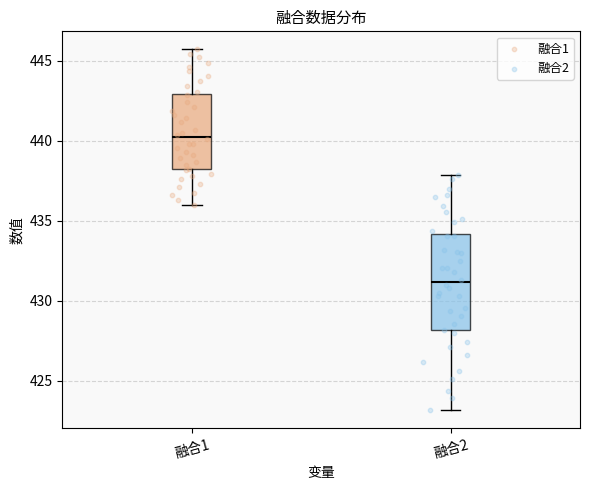

Reading left to right, read every box against the y-axis: the position of its median line, the range the box covers, and the ends of its whiskers. The values are not printed on the chart, so give them approximately, as read against the axis.

融合1: median 440.0, box 438.0 to 443.0, whiskers 436.0 to 445.5
融合2: median 431.0, box 428.0 to 434.0, whiskers 423.0 to 438.0